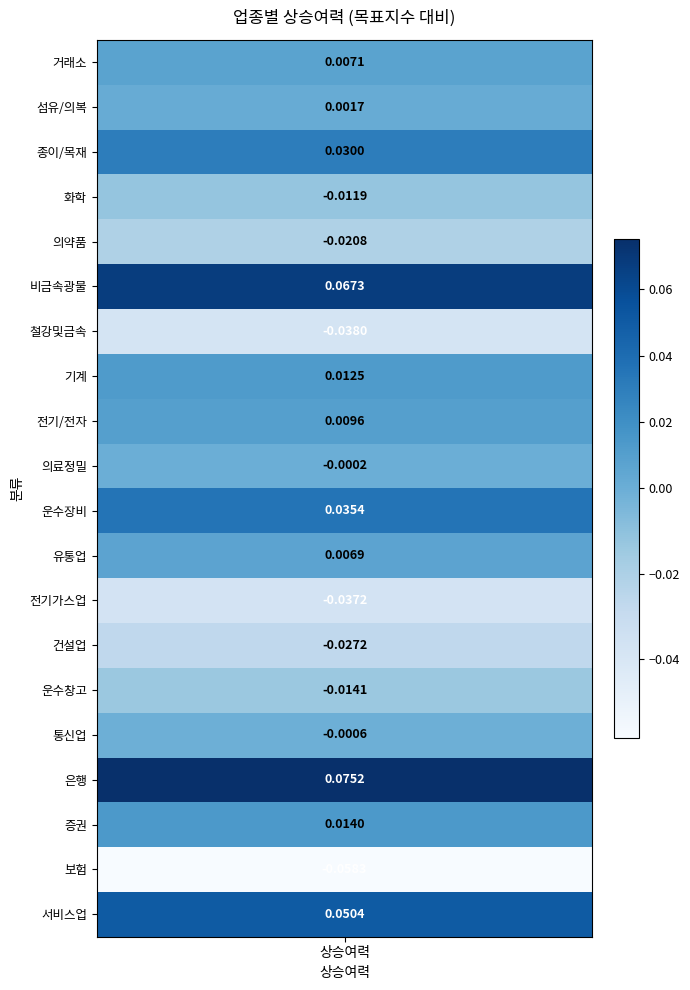

Reading left to right, extract all data points from this chart.

0.0	0.0	0.0	-0.0	-0.0	0.1	-0.0	0.0	0.0	-0.0	0.0	0.0	-0.0	-0.0	-0.0	-0.0	0.1	0.0	-0.1	0.1